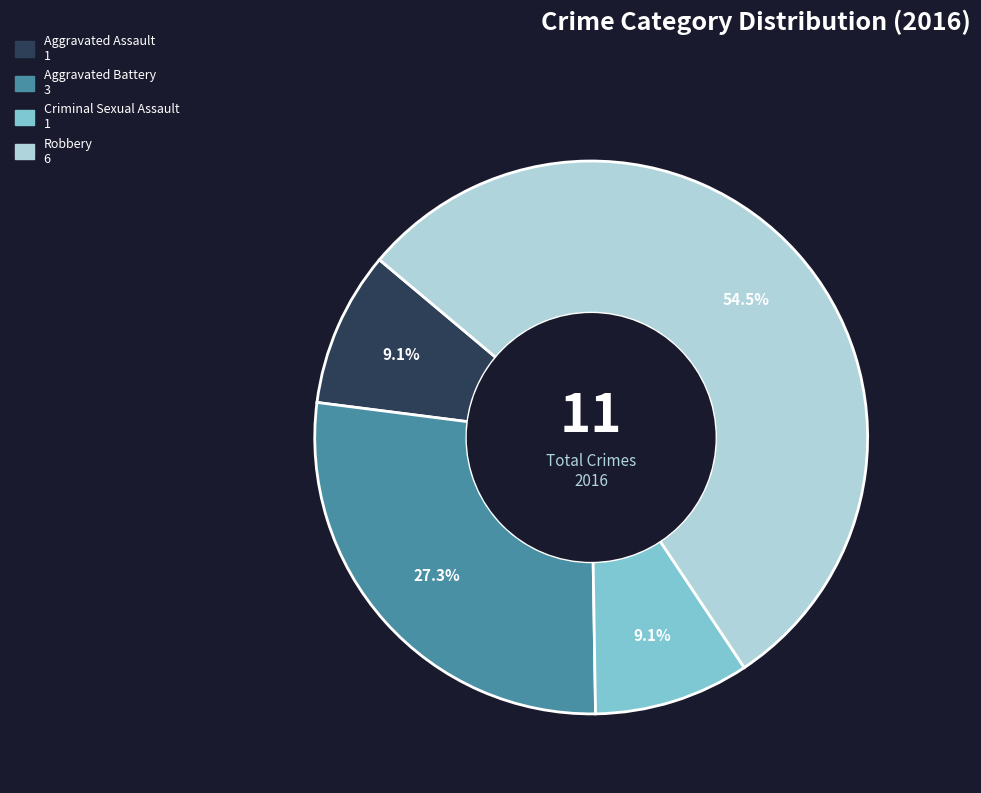

Count the number of slices in the pie.

4